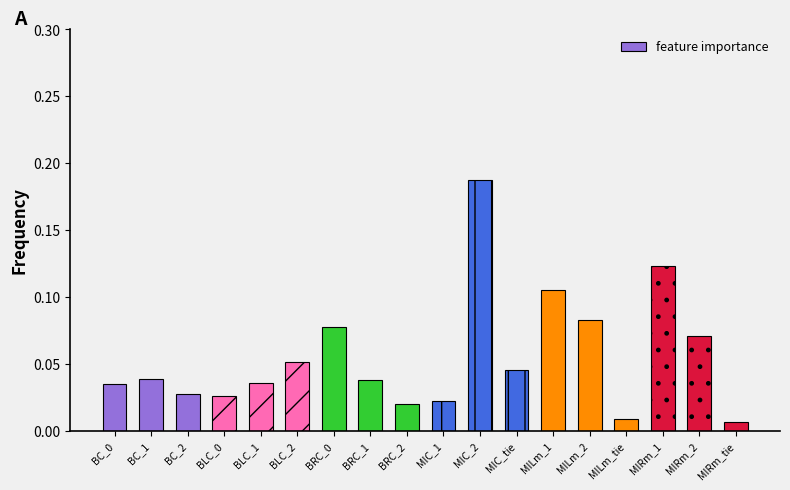

Is it true that the value at BRC_1 is 0.1?

False